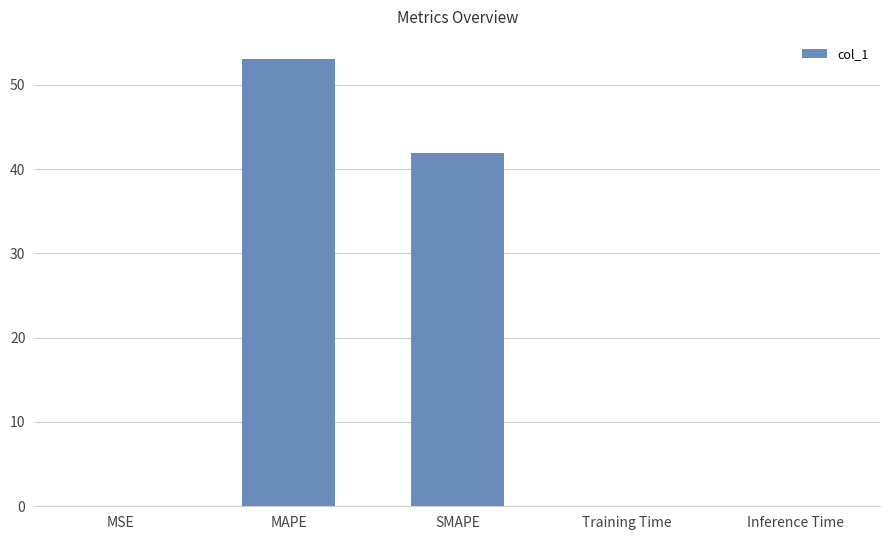

What is the sum of all values?

95.0